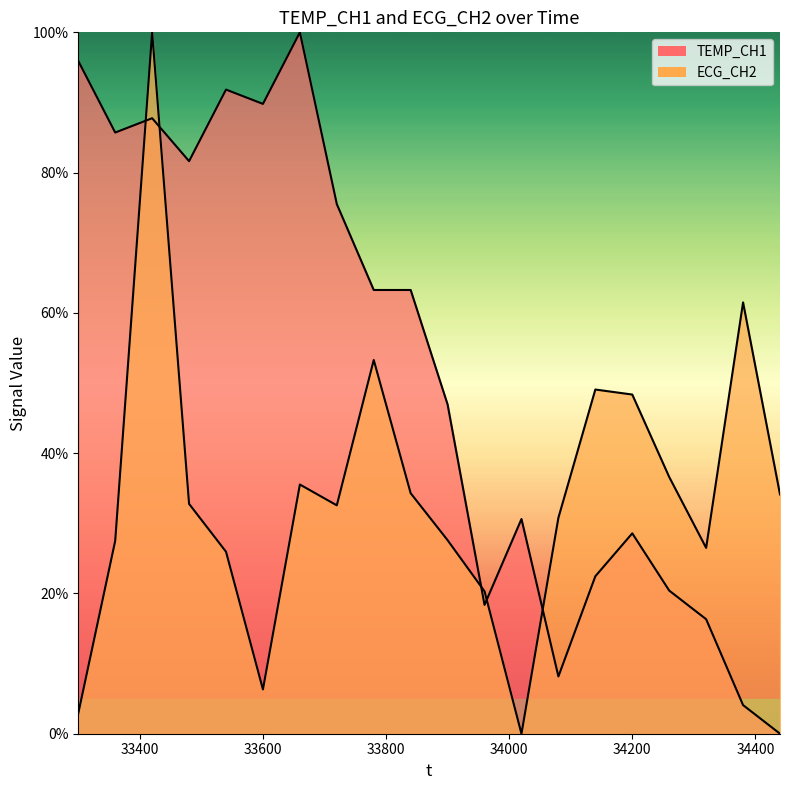

Reading left to right, transcribe all the data shown in this chart.

TEMP_CH1: 95.9	85.7	87.8	81.6	91.8	89.8	100.0	75.5	63.3	63.3	46.9	18.4	30.6	8.2	22.4	28.6	20.4	16.3	4.1	0.0
ECG_CH2: 2.9	27.5	100.0	32.8	25.9	6.3	35.5	32.6	53.3	34.3	27.6	20.3	0.0	30.8	49.1	48.4	36.6	26.5	61.5	34.1